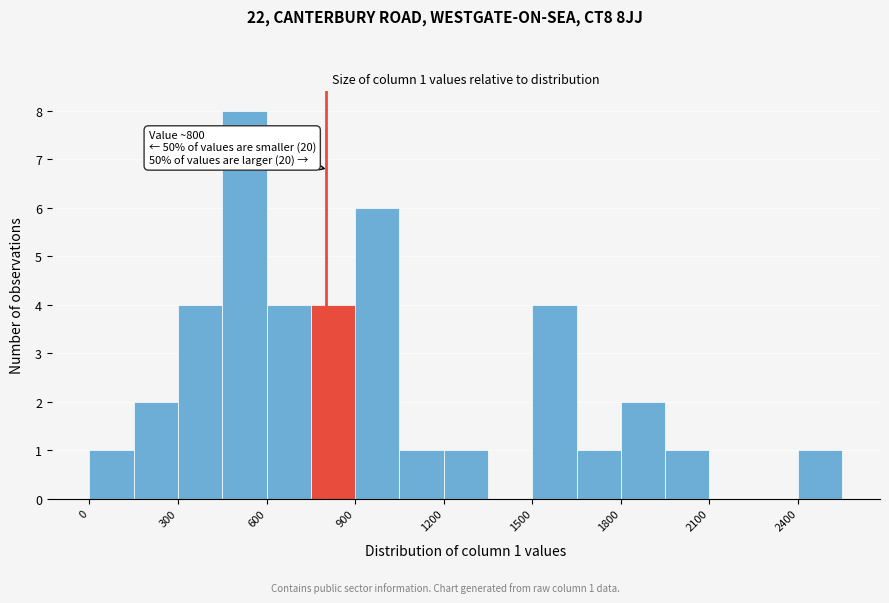

Around what value on the x-axis is the tallest bar? Give the approximate position of its centre, as read against the axis.

550